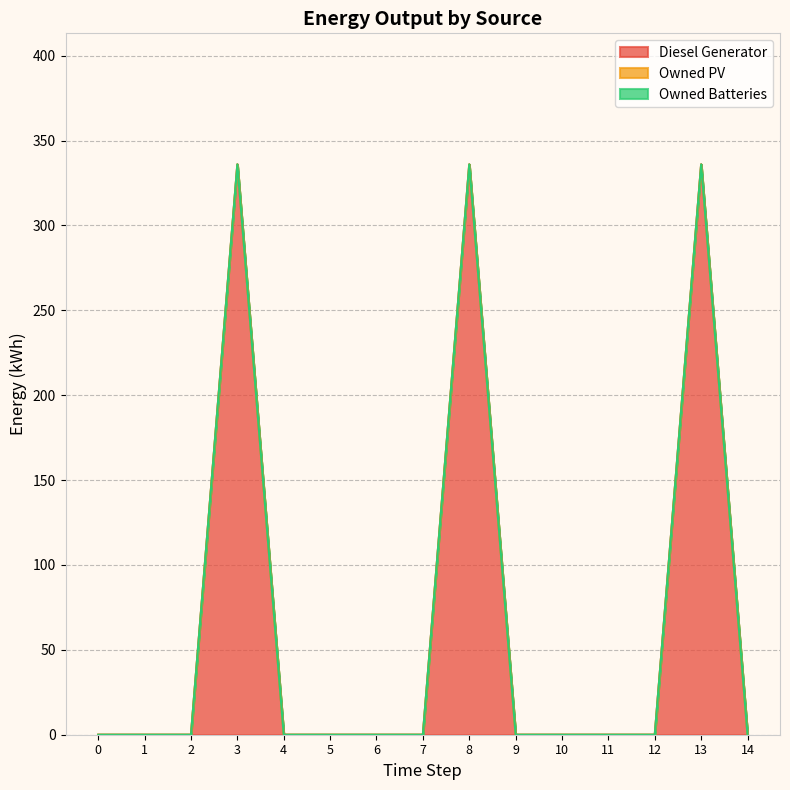

Which series has the largest total across all categories?

Diesel Generator